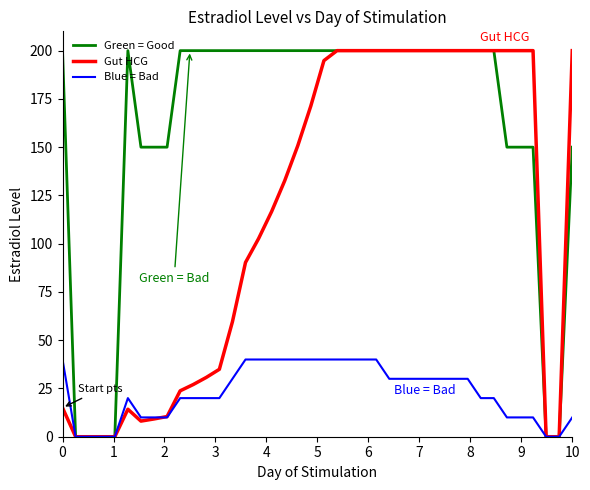

What is the greatest value displayed?

200.0